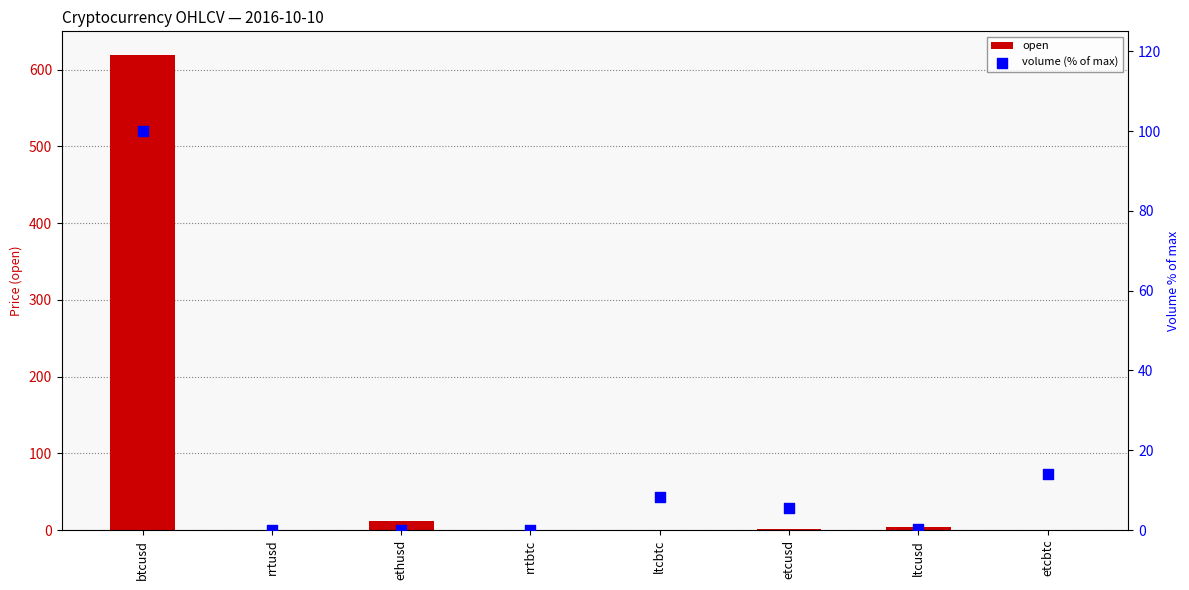

What are all the series names shown in the legend?

open, volume (% of max)